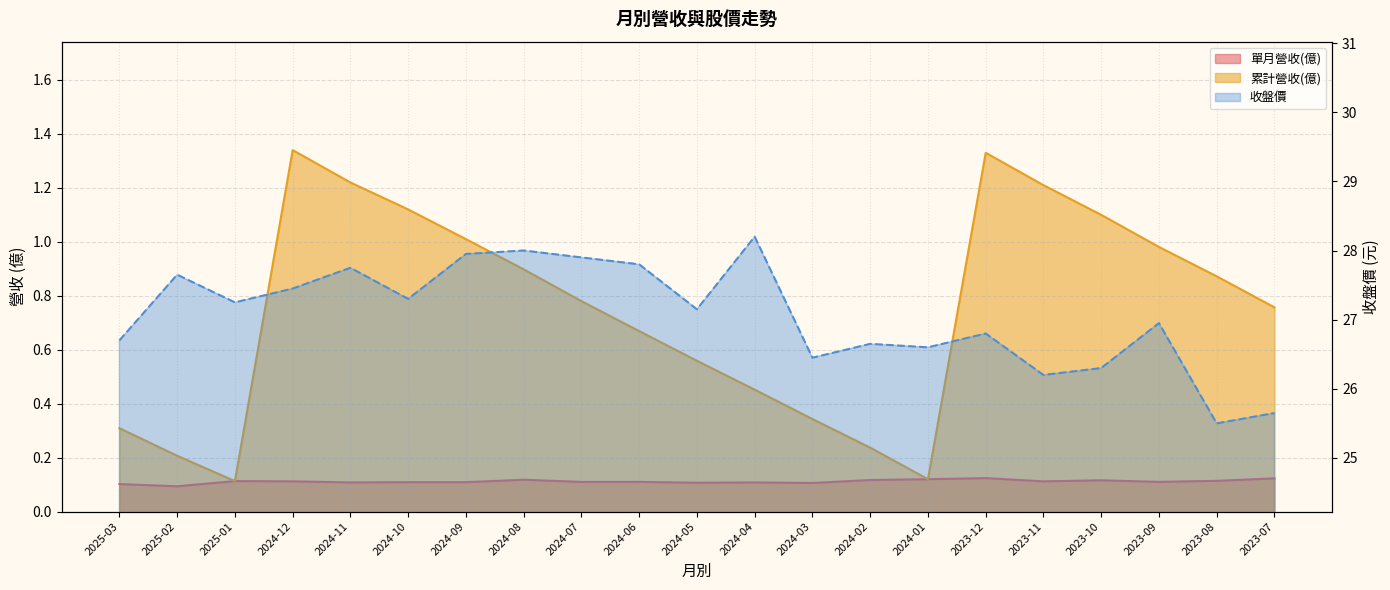

True or false: 累計營收(億) and 收盤價 intersect in this chart.

False